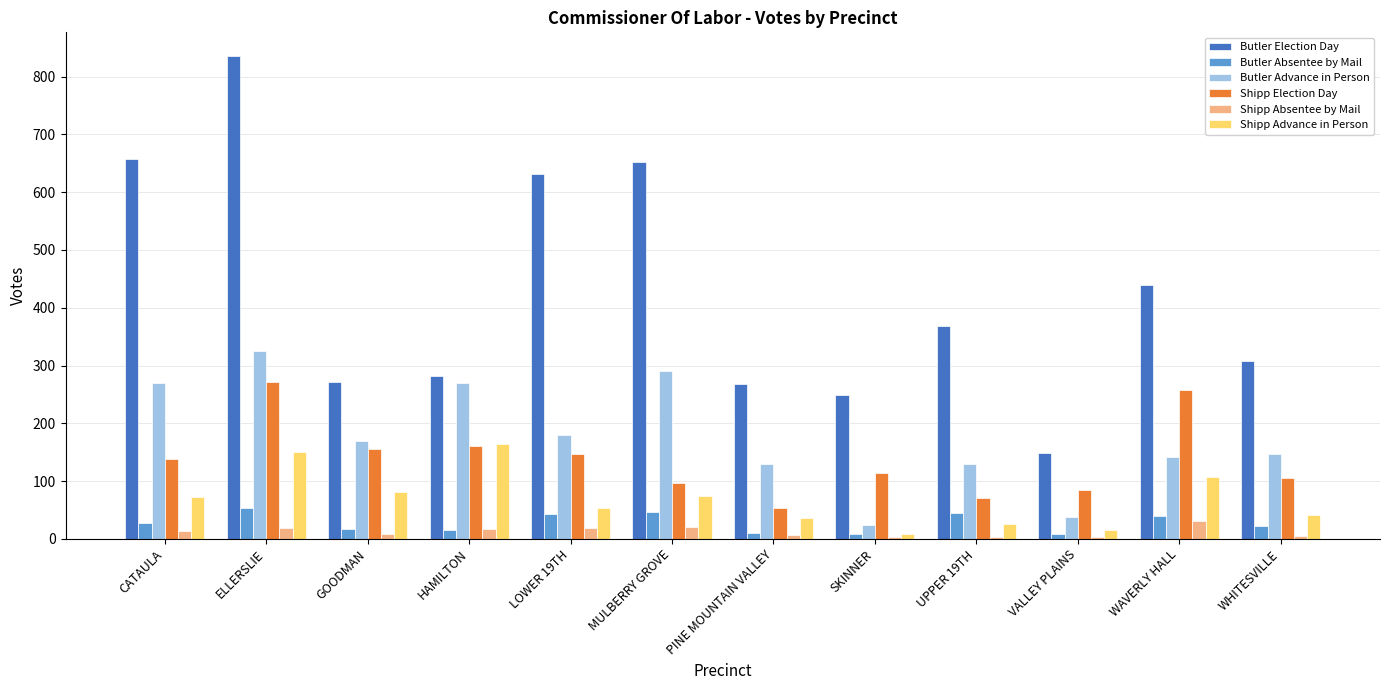

Is the value of Shipp Election Day at LOWER 19TH greater than the value of Butler Absentee by Mail at VALLEY PLAINS?

Yes